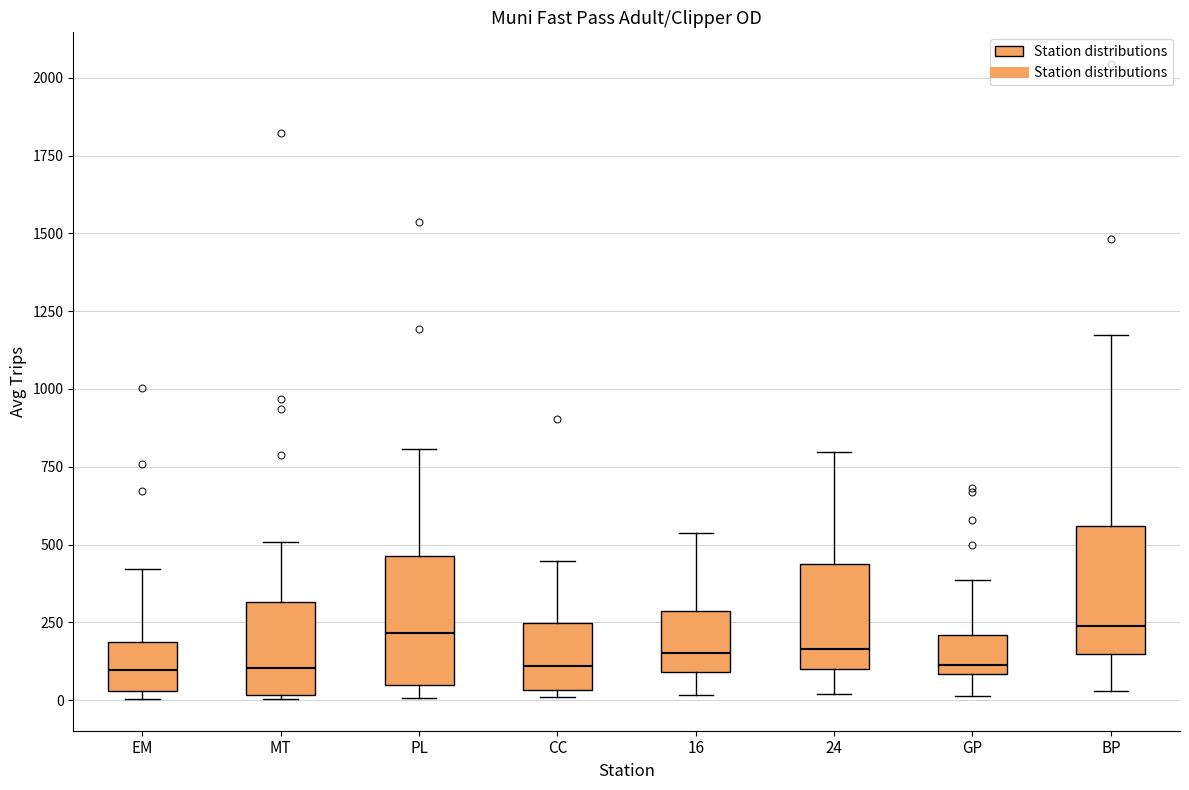

Reading left to right, read every box against the y-axis: the position of its median line, the range the box covers, and the ends of its whiskers. The values are not printed on the chart, so give them approximately, as read against the axis.

EM: median 100, box 50 to 200, whiskers 0 to 400
MT: median 100, box 0 to 300, whiskers 0 to 500
PL: median 200, box 50 to 450, whiskers 0 to 800
CC: median 100, box 50 to 250, whiskers 0 to 450
16: median 150, box 100 to 300, whiskers 0 to 550
24: median 150, box 100 to 450, whiskers 0 to 800
GP: median 100 (just above the box's lower edge), box 100 to 200, whiskers 0 to 400
BP: median 250, box 150 to 550, whiskers 50 to 1150